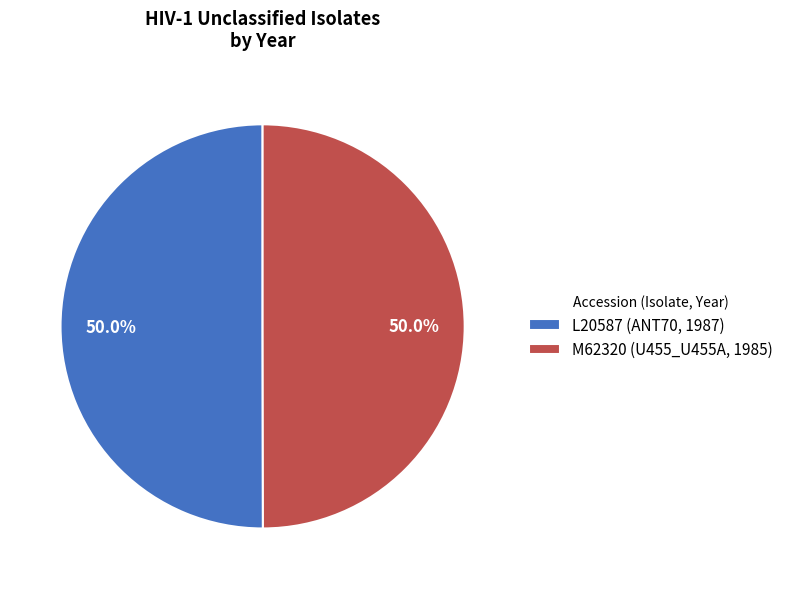

What percentage is NOT represented by L20587 (ANT70, 1987)?

50.0%